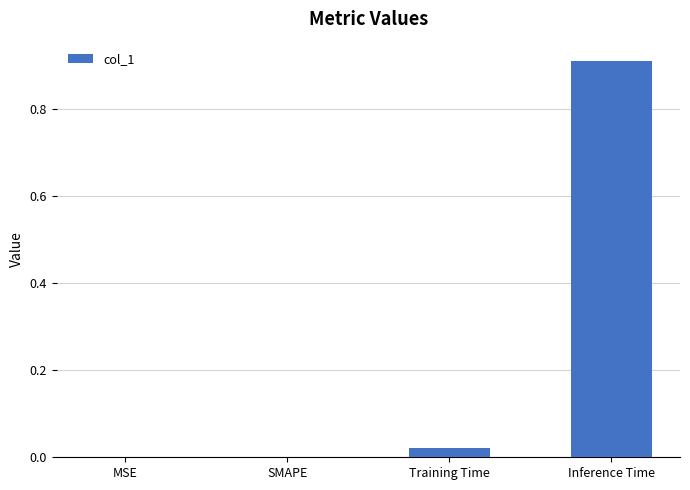

Which has a higher value, Inference Time or Training Time?

Inference Time